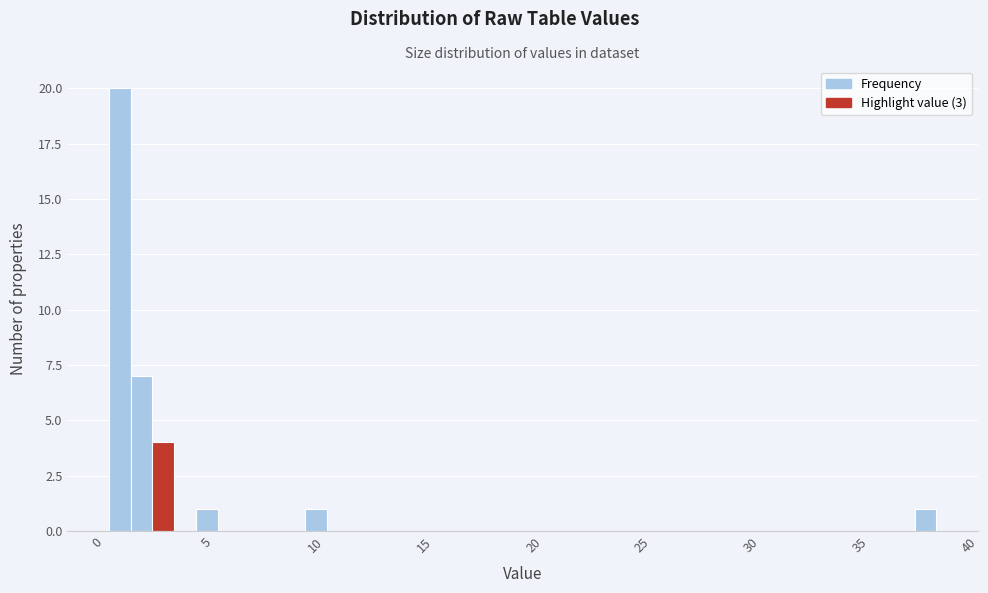

Read against the x-axis, roughly where is the centre of the tallest bar?

1.0